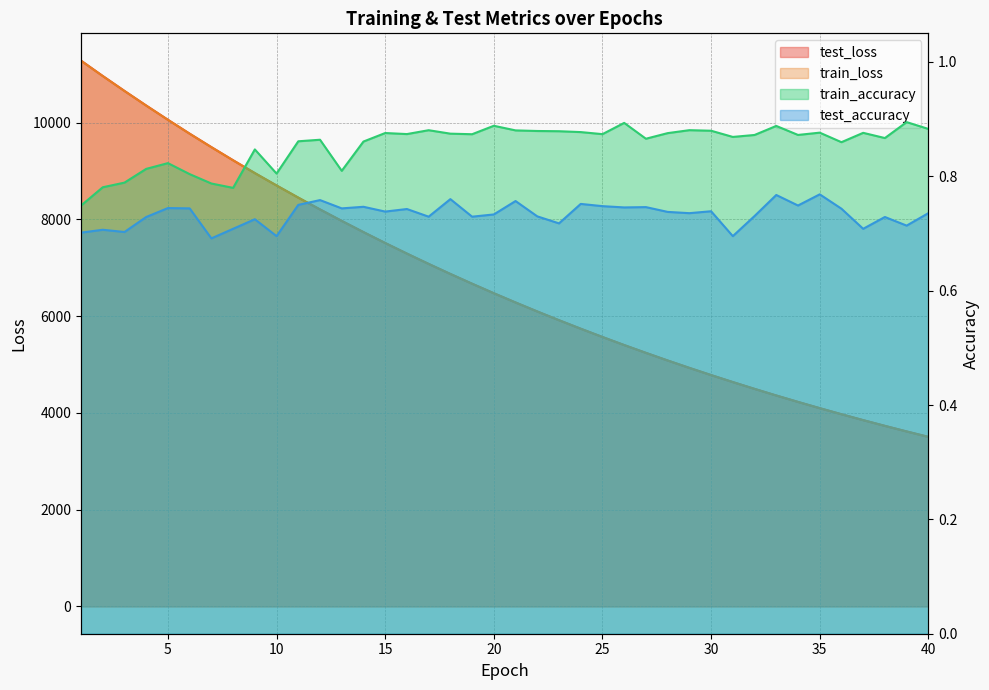

Count the number of data series in this chart.

4